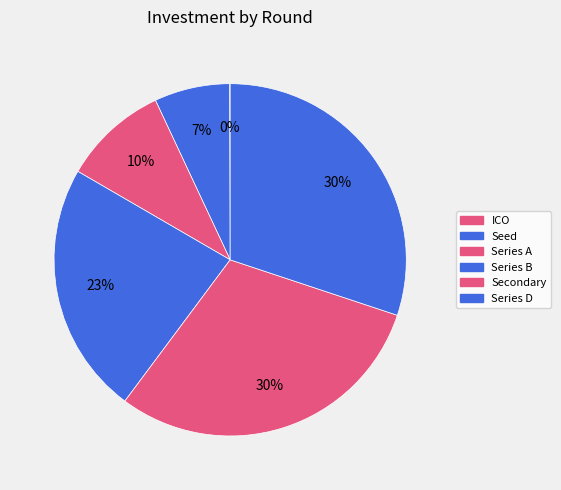

Which category has the biggest portion of the pie?

Secondary